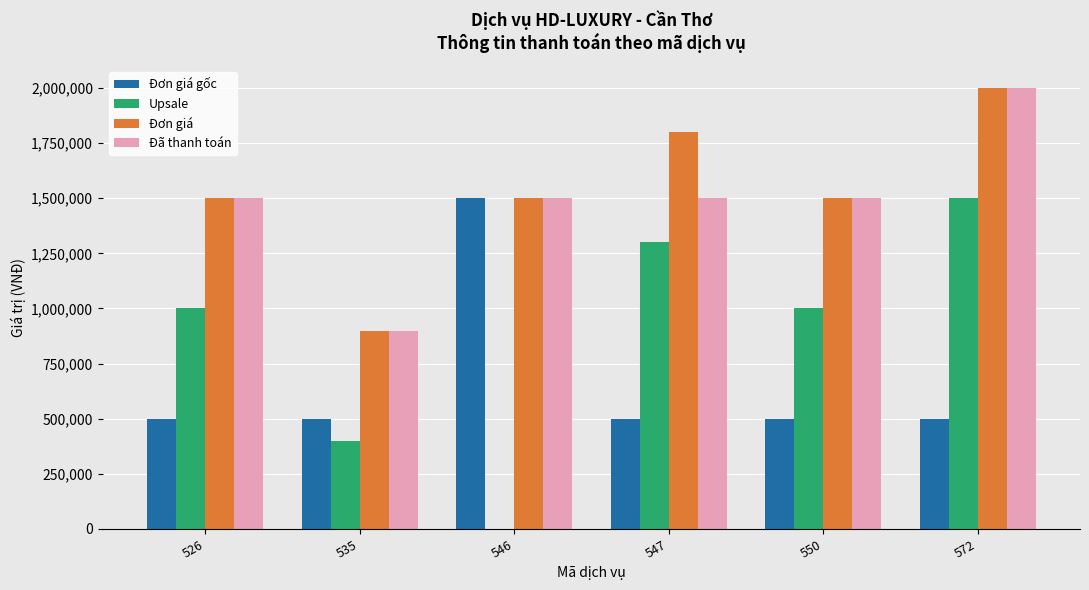

Which category has the highest value in the Đã thanh toán series?

572